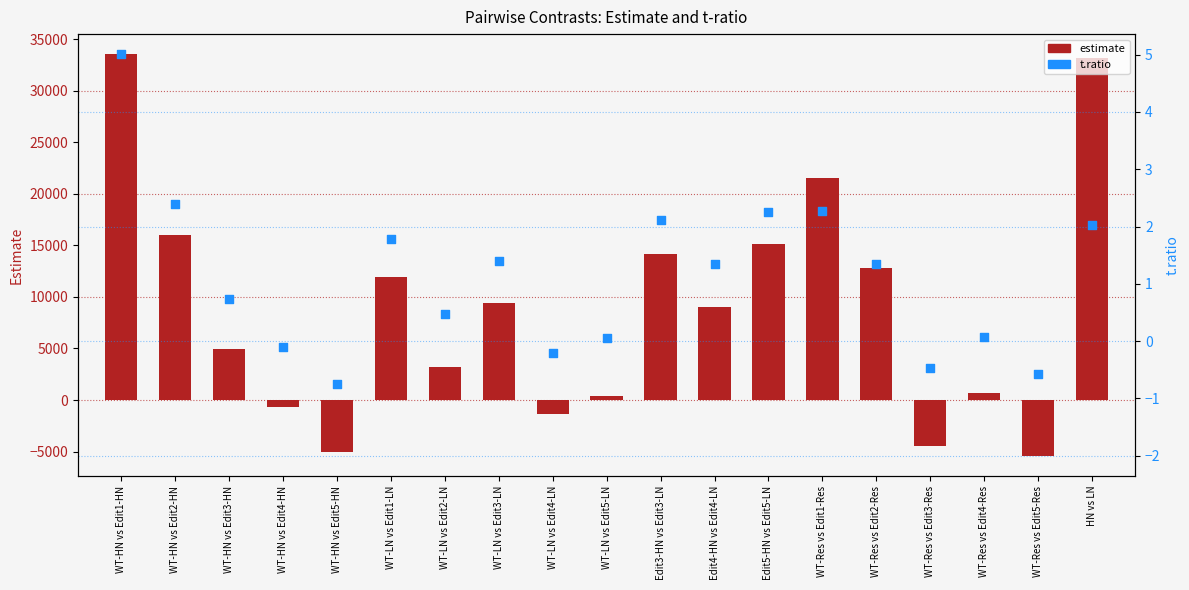

At which category is the sum across all series the highest?

WT-HN vs Edit1-HN